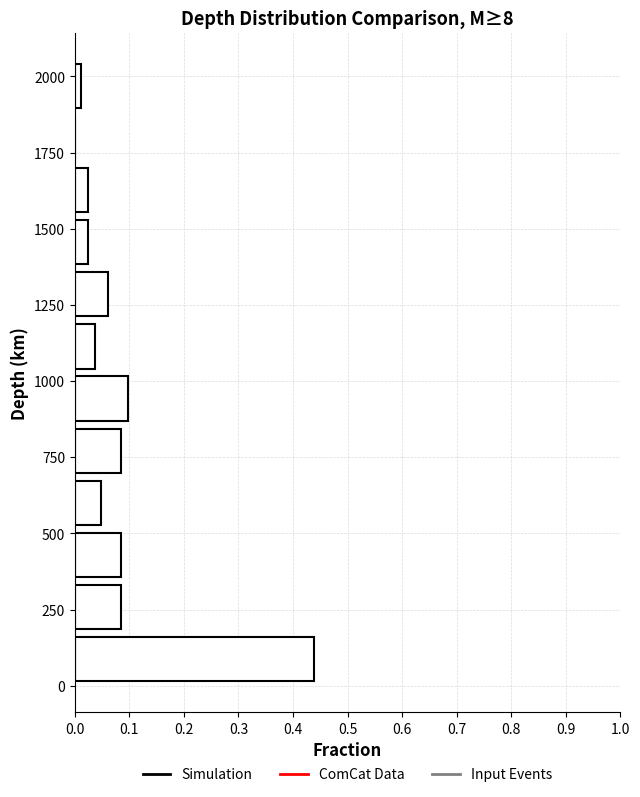

Around what value on the y-axis is the longest bar? Give the approximate position of its centre, as read against the axis.

100